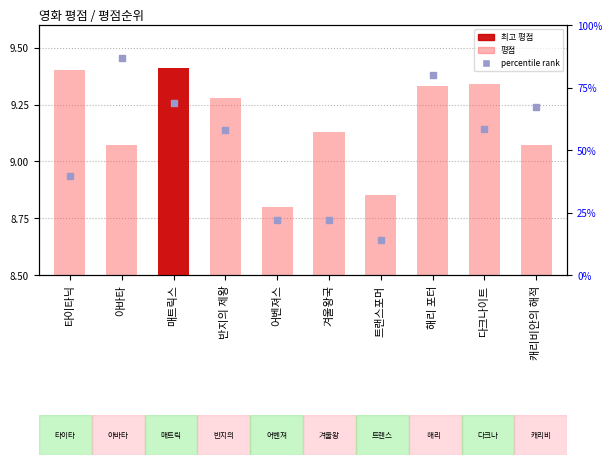

Which series contains the highest Y value?

percentile rank